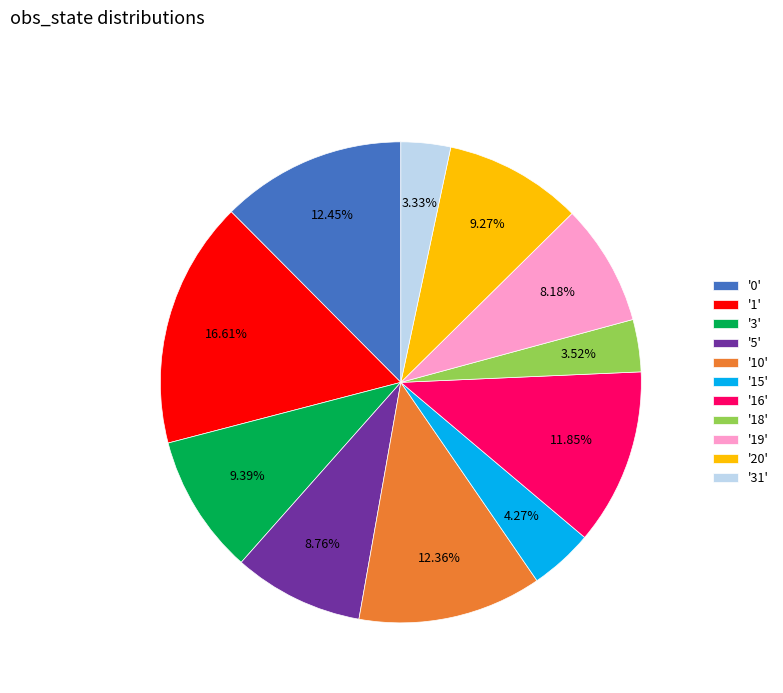

Do '19' and '18' together represent more than half of the pie?

No